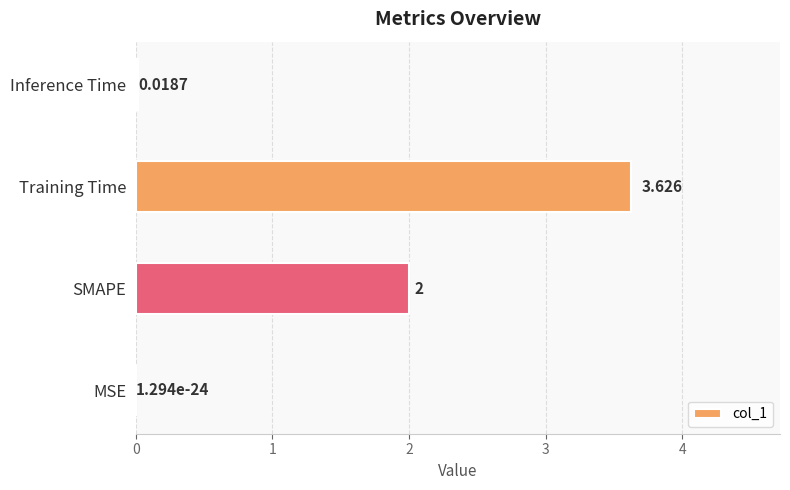

At which label is the value closest to 1?

Inference Time